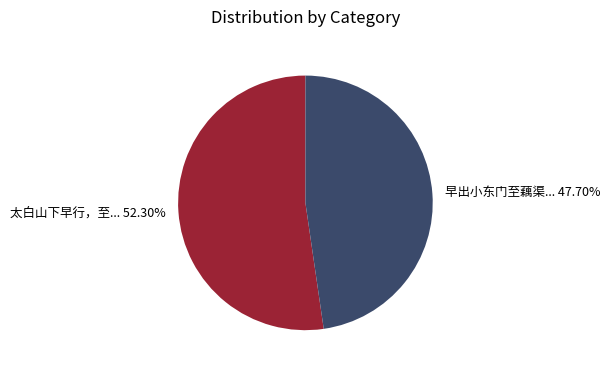

To the nearest percent, what is the average slice percentage?

50%